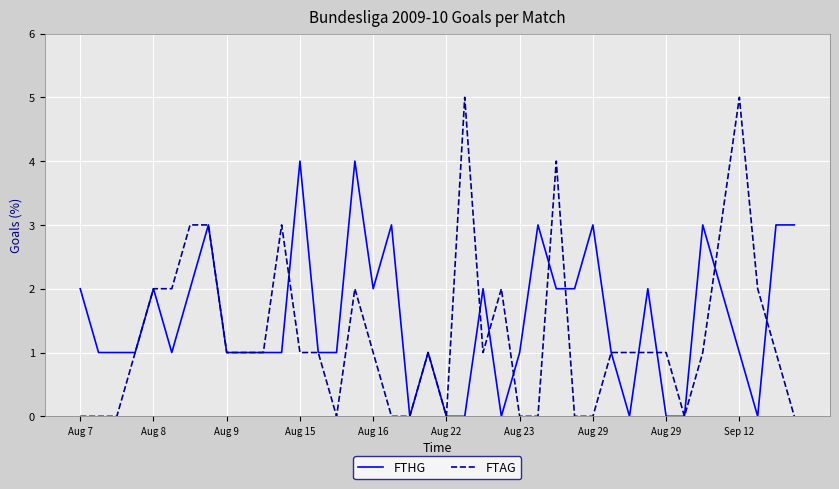

Which series has the largest total across all categories?

FTHG